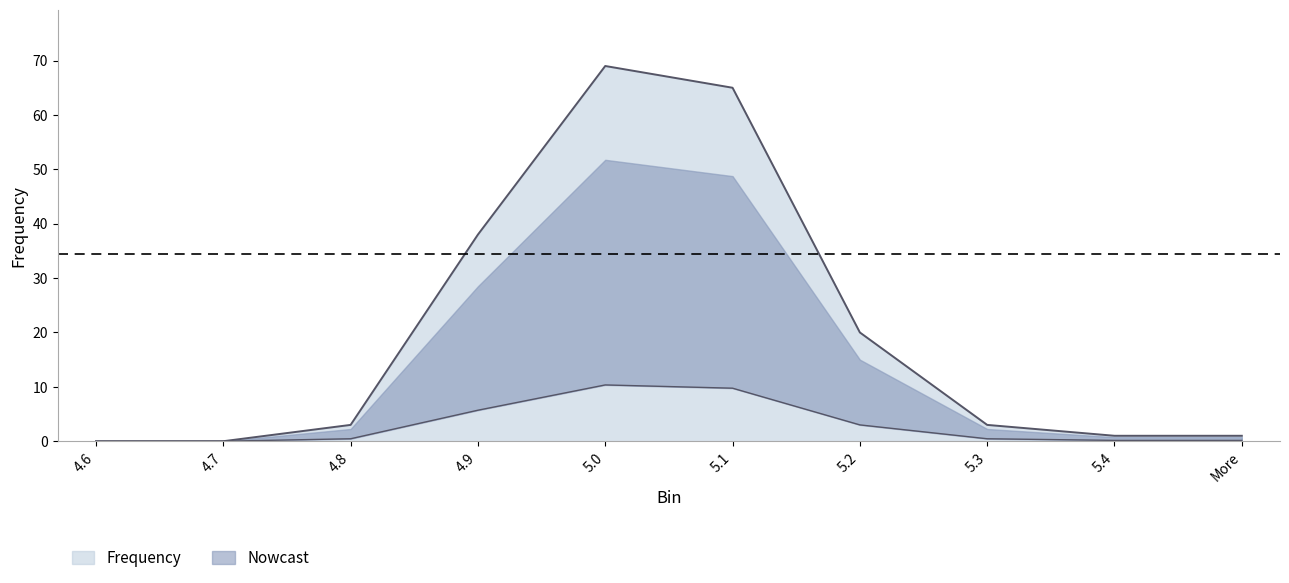

What position from the left is 4.8?

3